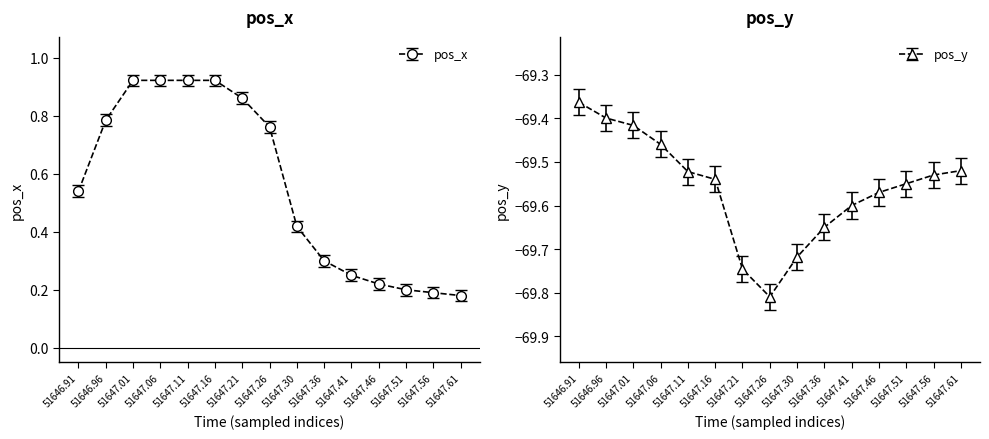

At how many categories does at least one series exceed -62?

15